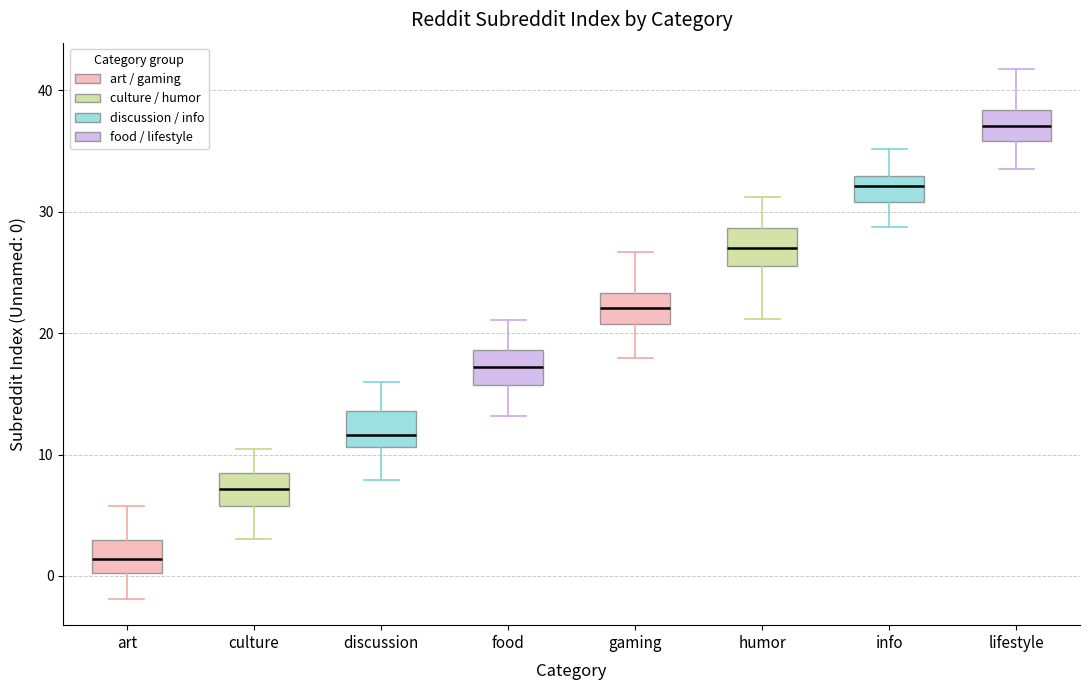

Reading left to right, transcribe this box plot: for each box, give where its median line is, the range the box spans, and where its two whiskers end, as read against the y-axis. The values are not printed on the chart, so give them approximately, as read against the axis.

art: median 1, box 0 to 3, whiskers -2 to 6
culture: median 7, box 6 to 9, whiskers 3 to 10
discussion: median 12, box 11 to 14, whiskers 8 to 16
food: median 17, box 16 to 19, whiskers 13 to 21
gaming: median 22, box 21 to 23, whiskers 18 to 27
humor: median 27, box 26 to 29, whiskers 21 to 31
info: median 32, box 31 to 33, whiskers 29 to 35
lifestyle: median 37, box 36 to 38, whiskers 33 to 42